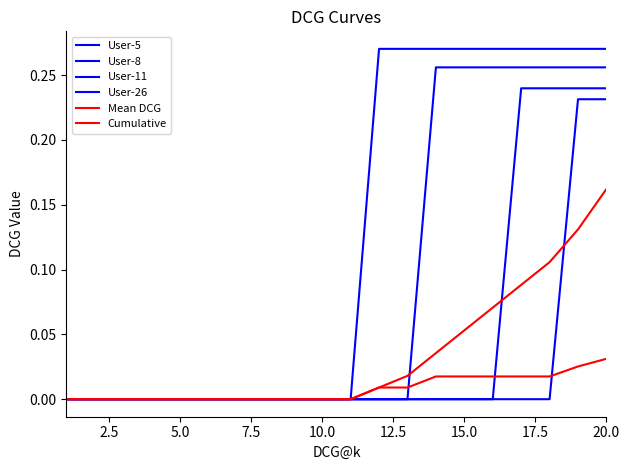

Count the number of data series in this chart.

6